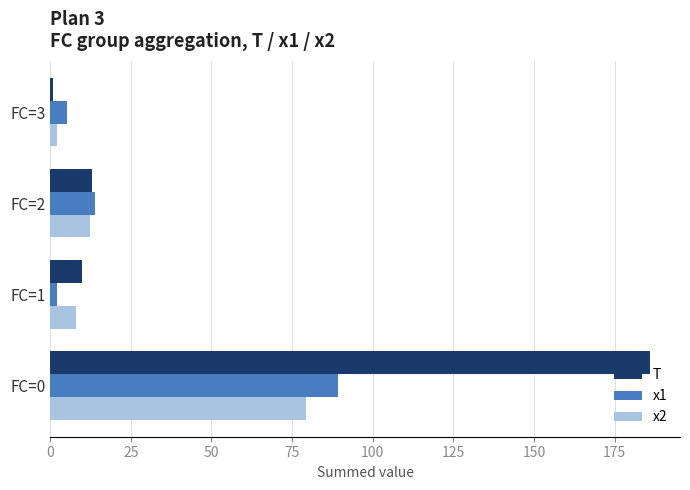

Which series changed the most between FC=2 and FC=3?

T